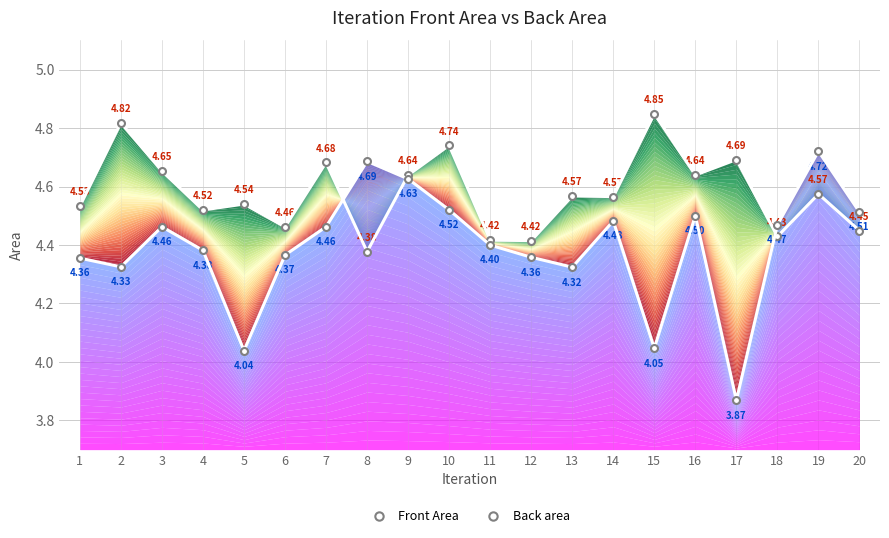

Rank the series by their average value, from lowest to highest.

Back area, Front Area